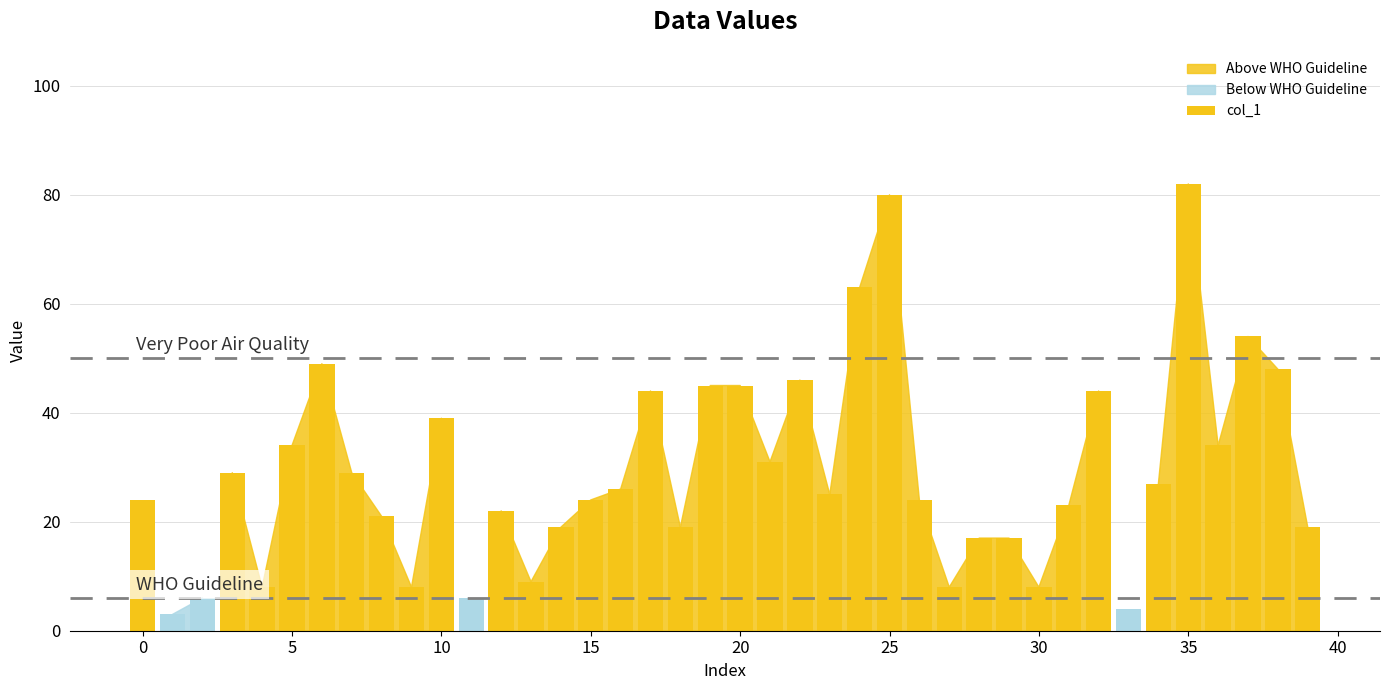

Are the bars horizontal?

No